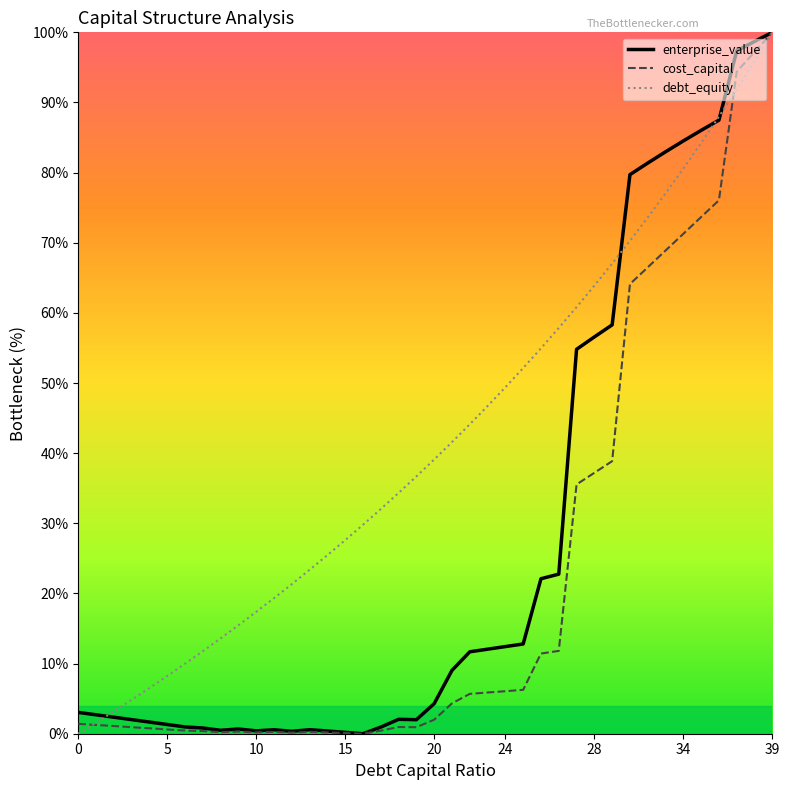

True or false: enterprise_value and cost_capital cross at least once.

False